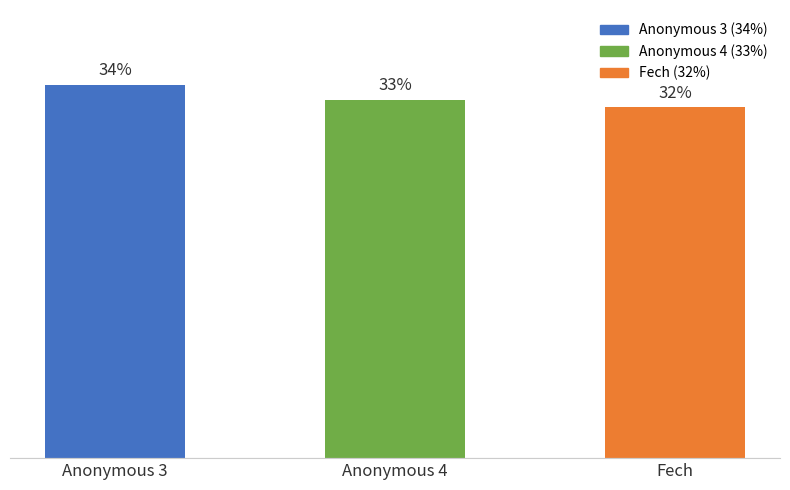

How many categories are shown in the chart?

3